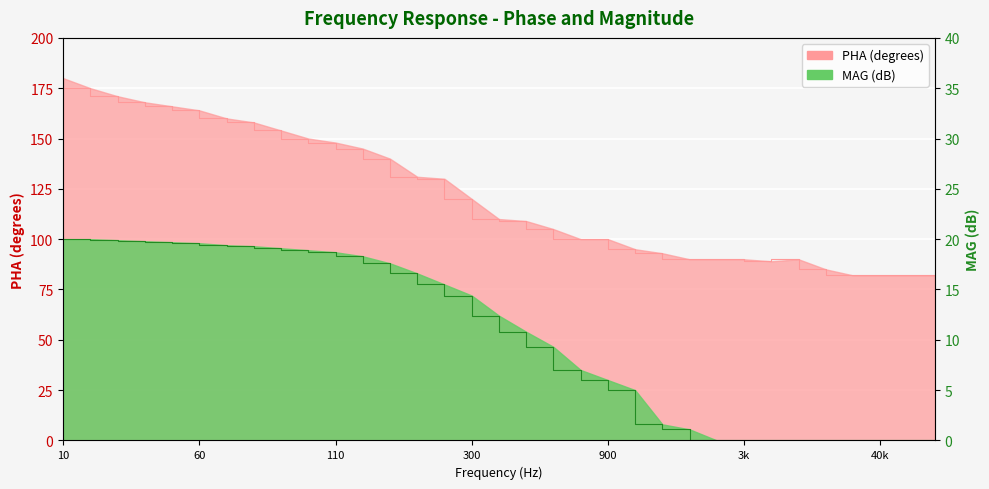

Approximately how many times larger is the value at 40000.0 compared to 200.0?

0.6